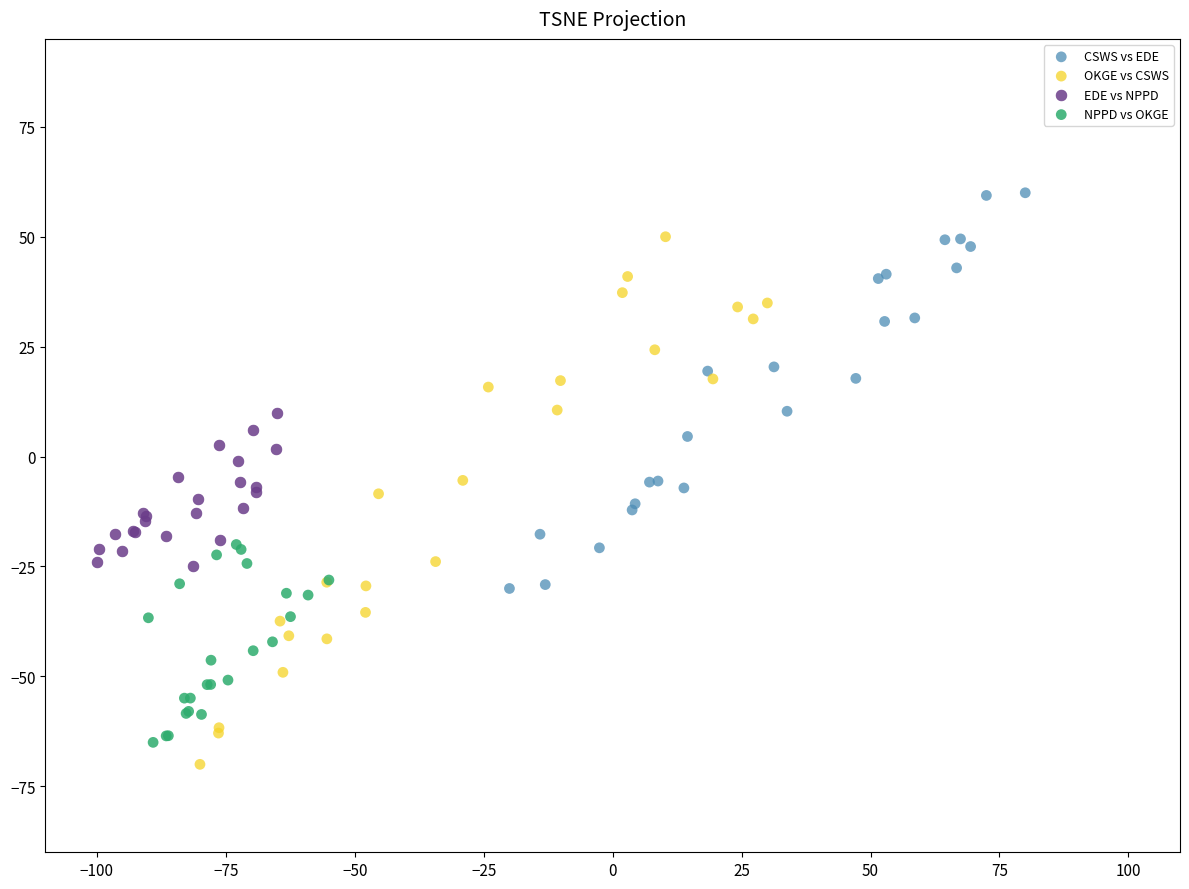

Which series has the widest spread of Y values?

OKGE vs CSWS